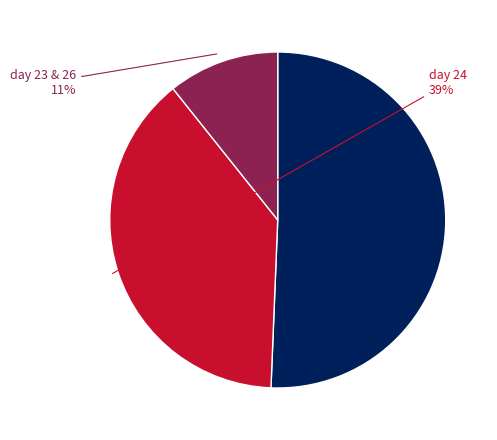

How many segments does this pie chart have?

3